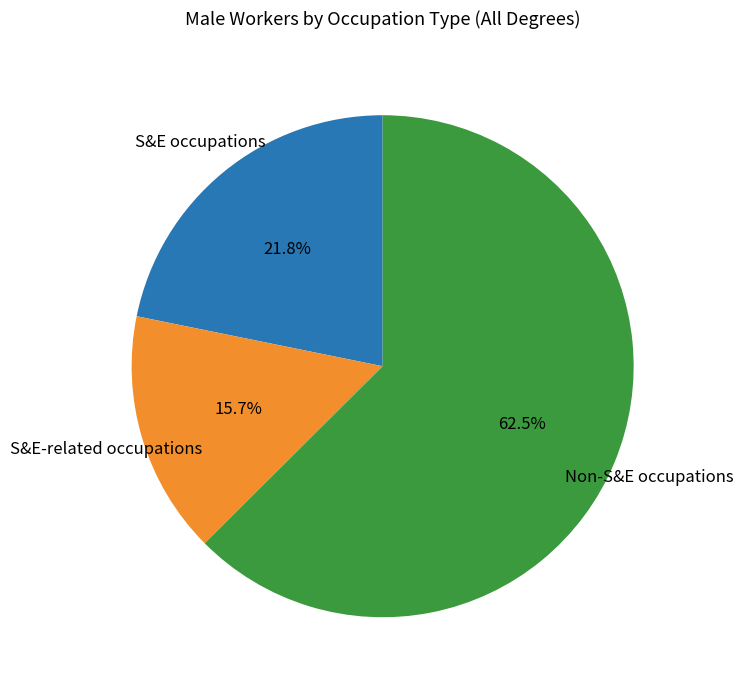

What is the ratio of the value at S&E-related occupations to the value at S&E occupations?

0.7